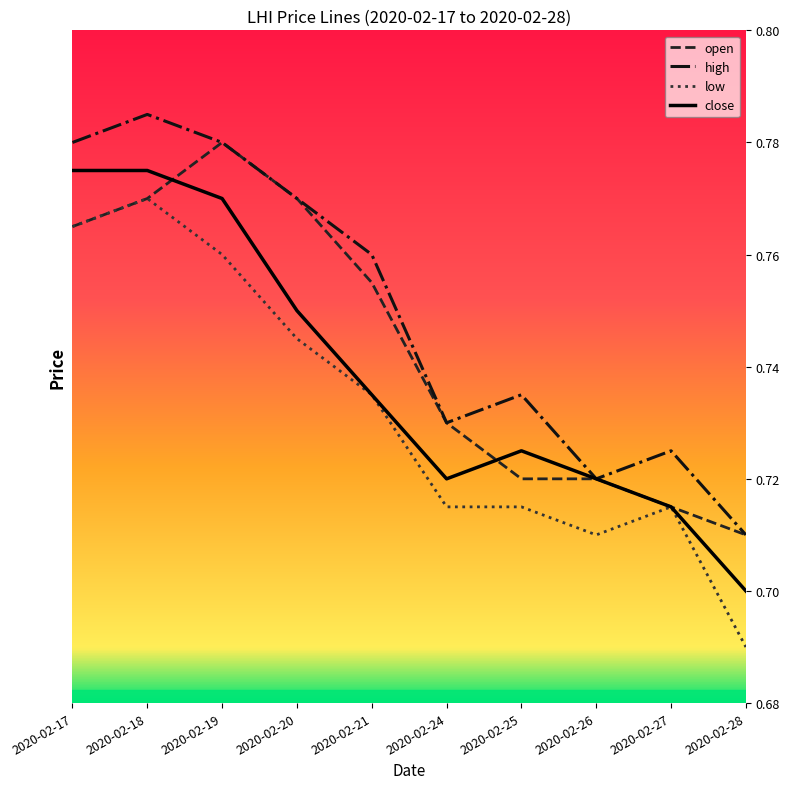

At which category is the sum across all series the highest?

2020-02-18